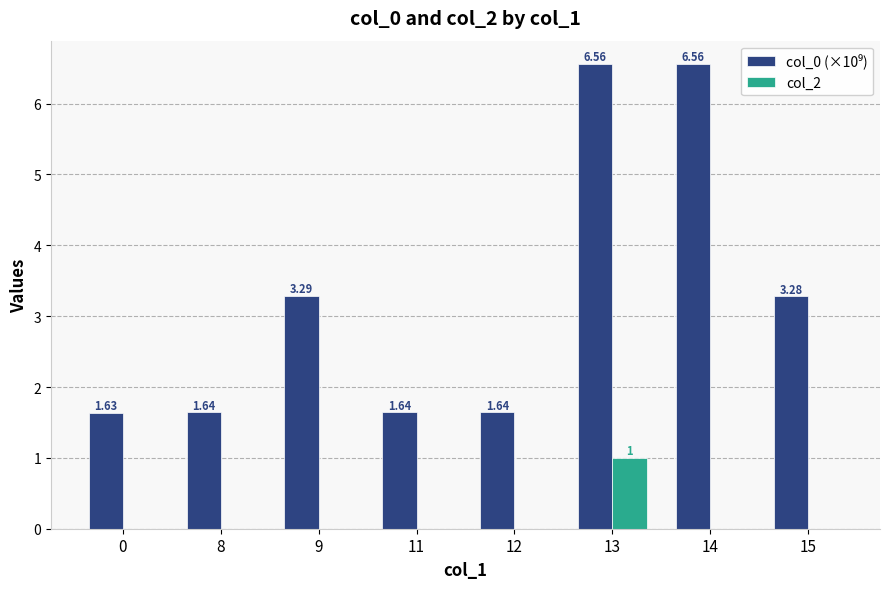

Does the chart contain stacked bars?

No